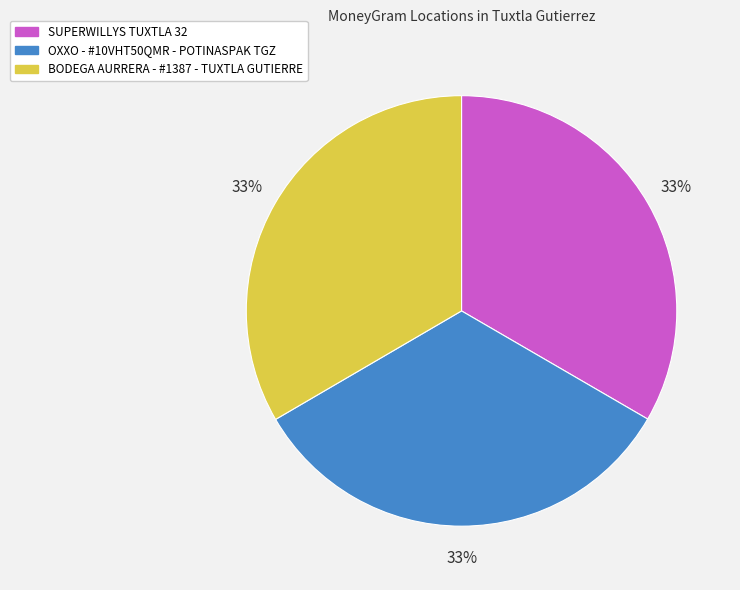

How many slices are in this pie chart?

3